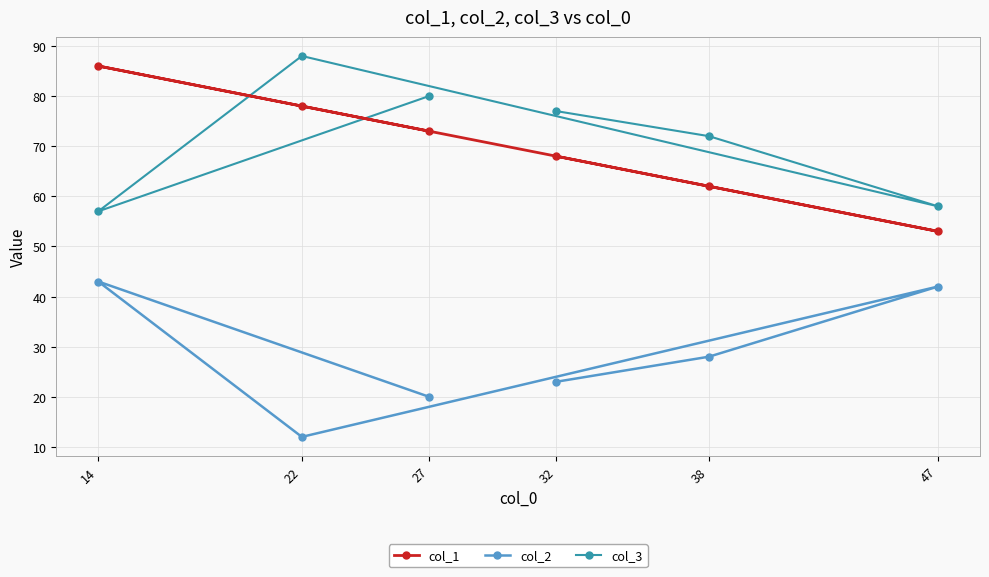

What is the value of the col_2 point at the 1st from the left?

43